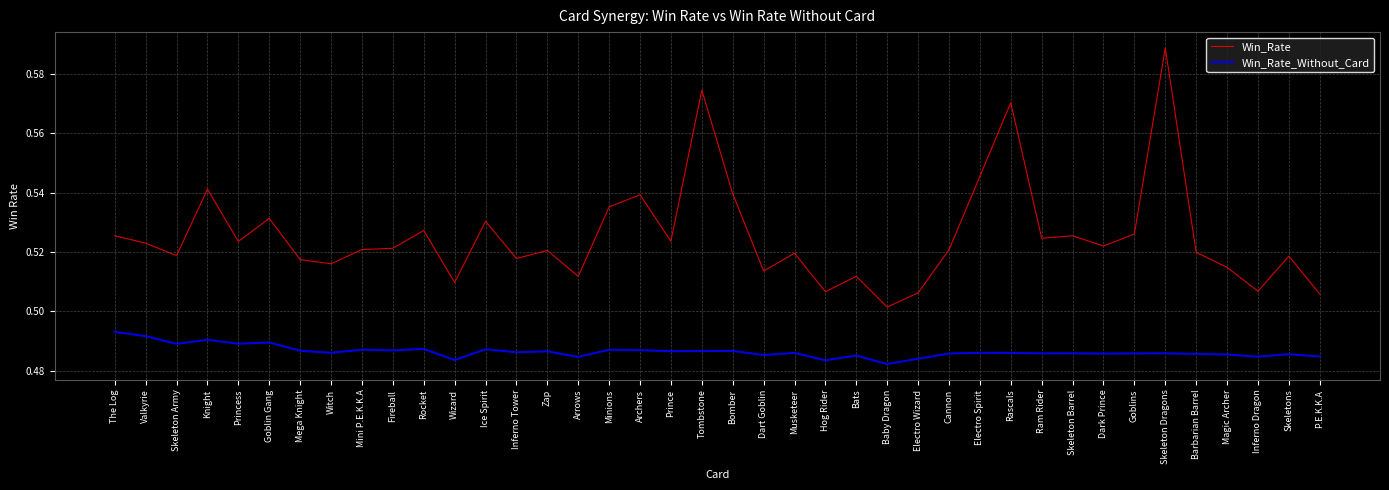

True or false: Win_Rate and Win_Rate_Without_Card cross at least once.

False